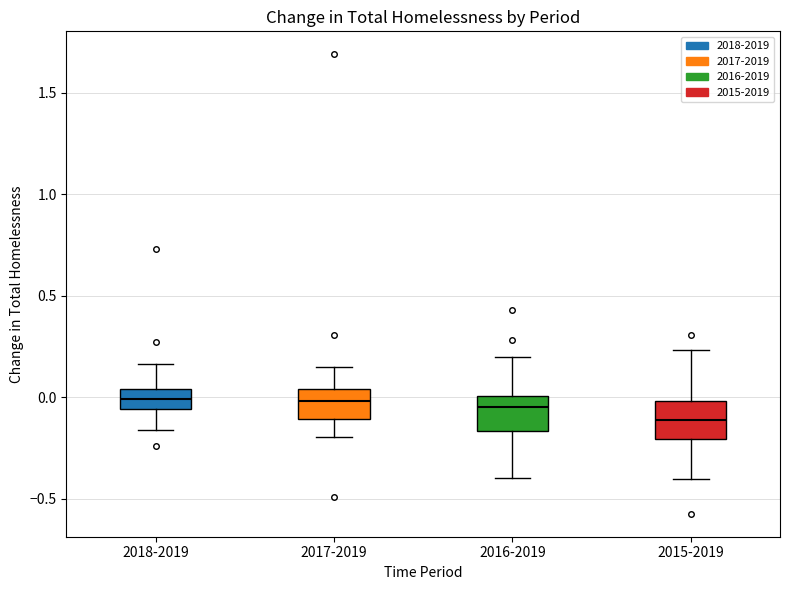

Reading left to right, transcribe this box plot: for each box, give where its median line is, the range the box spans, and where its two whiskers end, as read against the y-axis. The values are not printed on the chart, so give them approximately, as read against the axis.

2018-2019: median 0.00, box -0.05 to 0.05, whiskers -0.15 to 0.15
2017-2019: median 0.00, box -0.10 to 0.05, whiskers -0.20 to 0.15
2016-2019: median -0.05, box -0.15 to 0.00, whiskers -0.40 to 0.20
2015-2019: median -0.10, box -0.20 to 0.00, whiskers -0.40 to 0.25